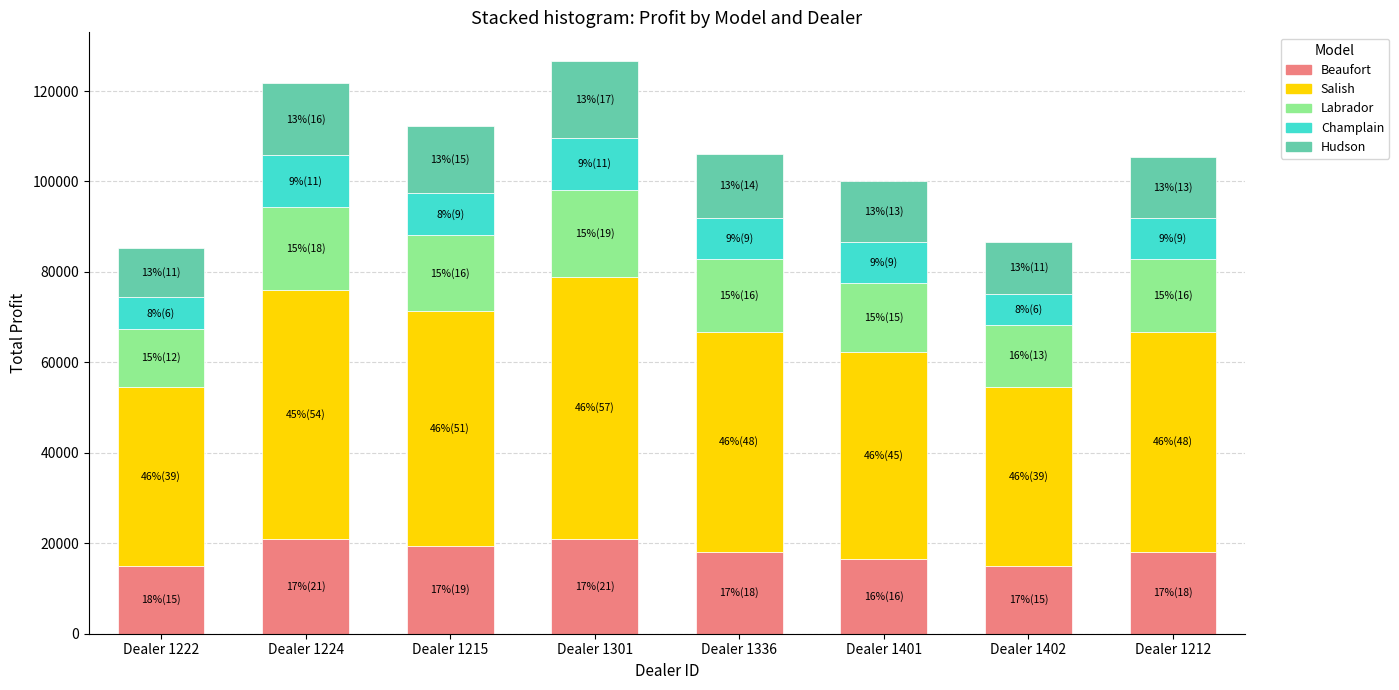

What is the maximum value for Beaufort?

21000